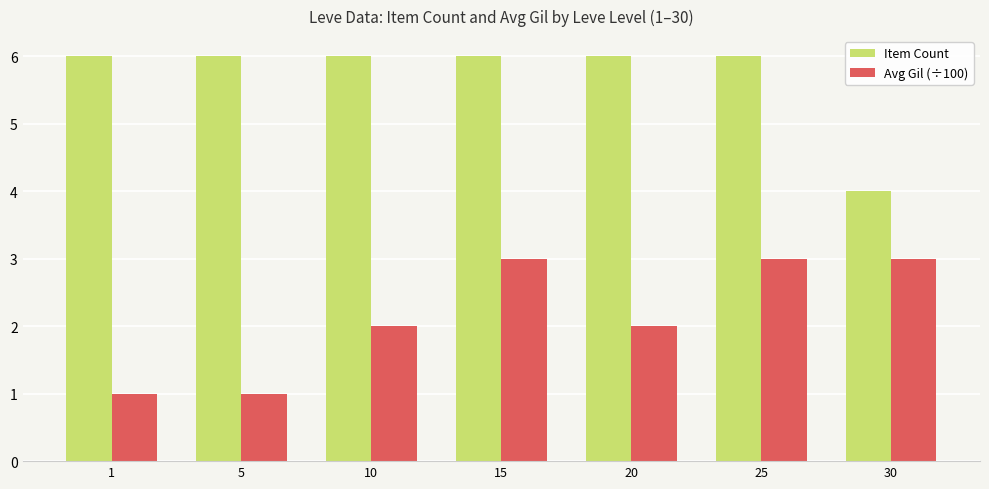

How many series are shown in this chart?

2